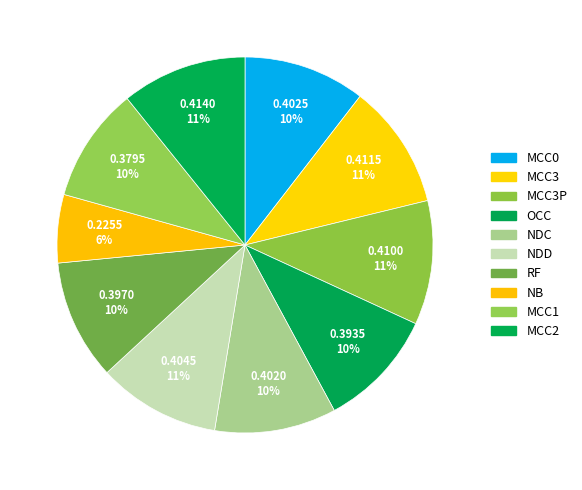

To the nearest percent, what is the average slice percentage?

10%